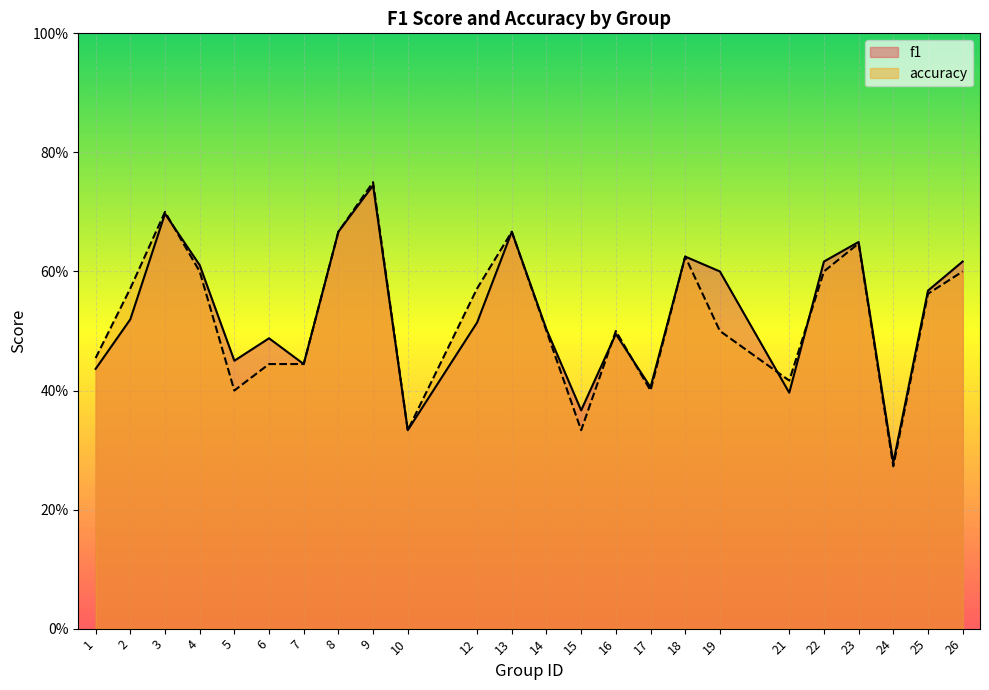

What value does the f1 series have at 25?

0.6